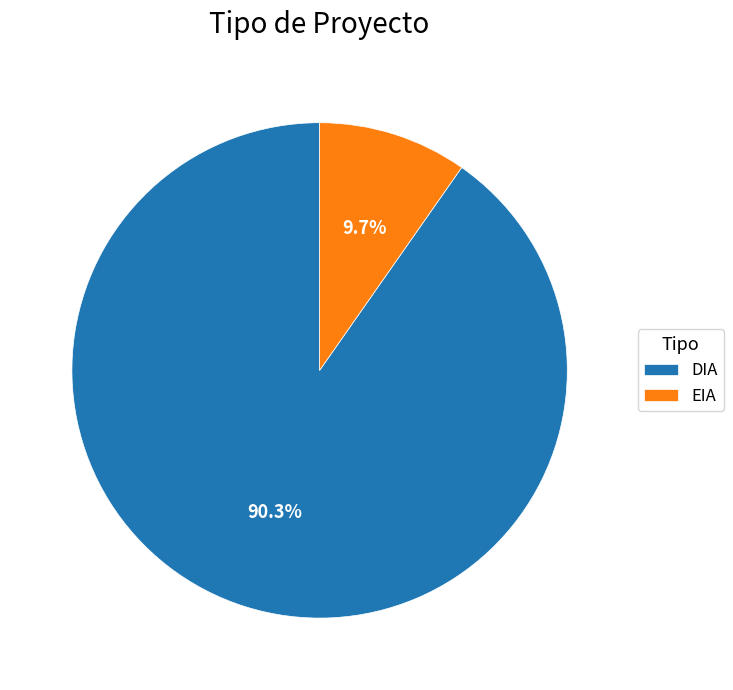

To the nearest percent, what is the difference between the EIA and DIA slice percentages?

81%